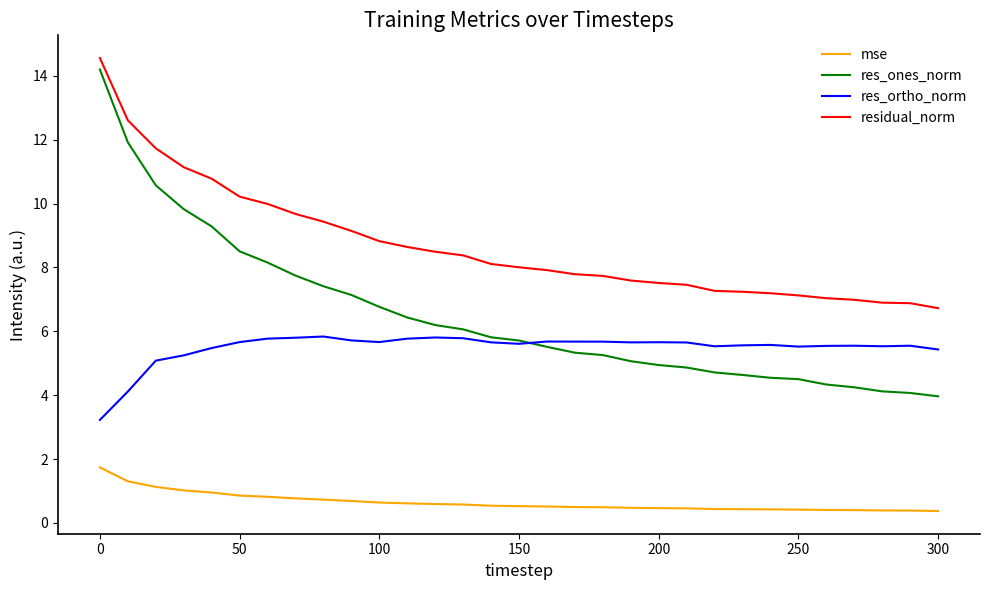

True or false: res_ones_norm and mse intersect in this chart.

False